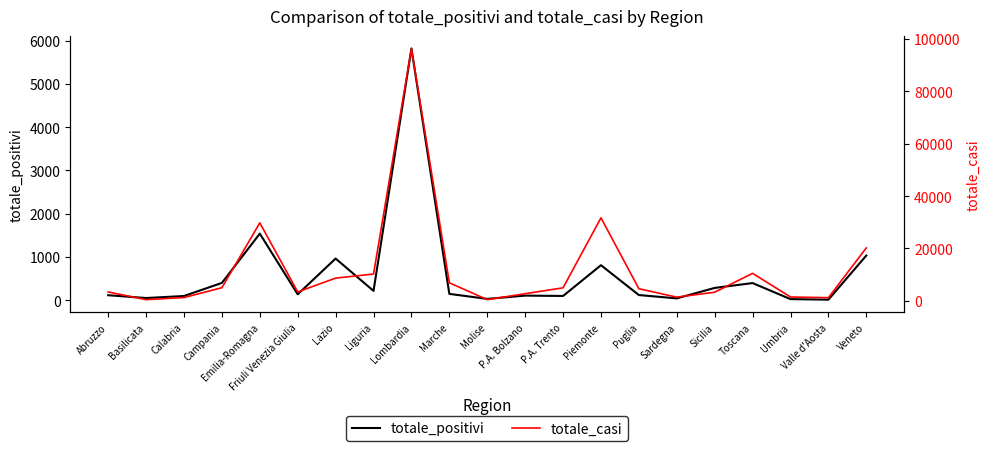

What position from the left is Emilia-Romagna?

5